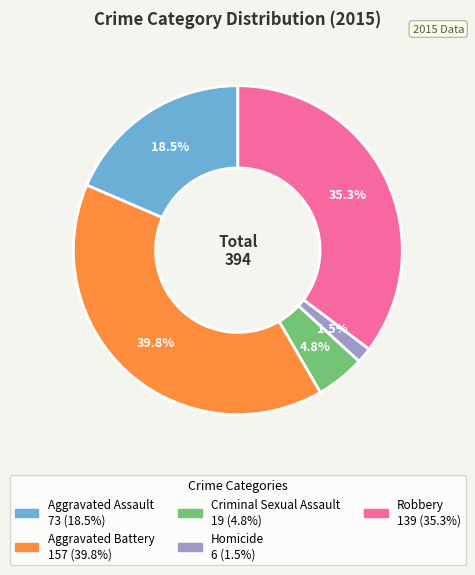

How many slices are in this pie chart?

5